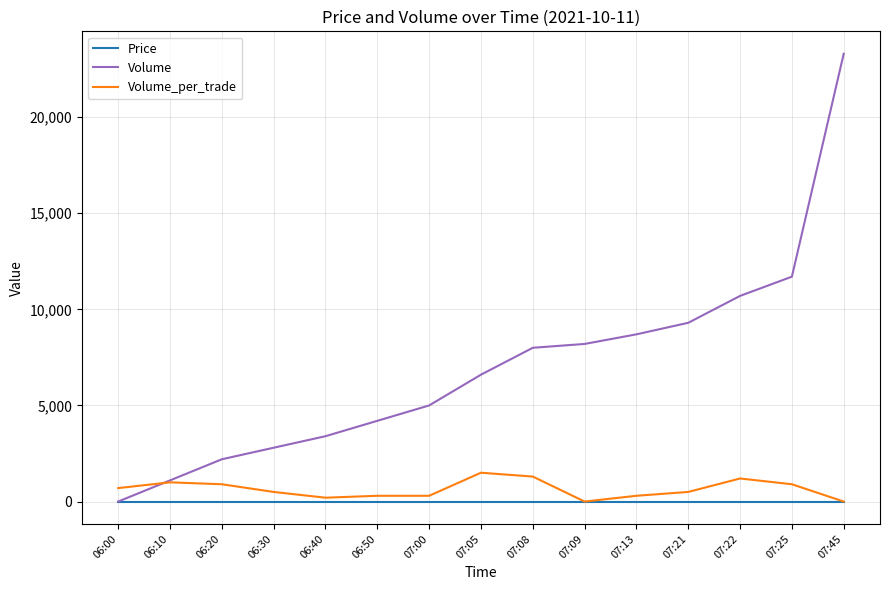

Which series has the widest spread of values?

Volume